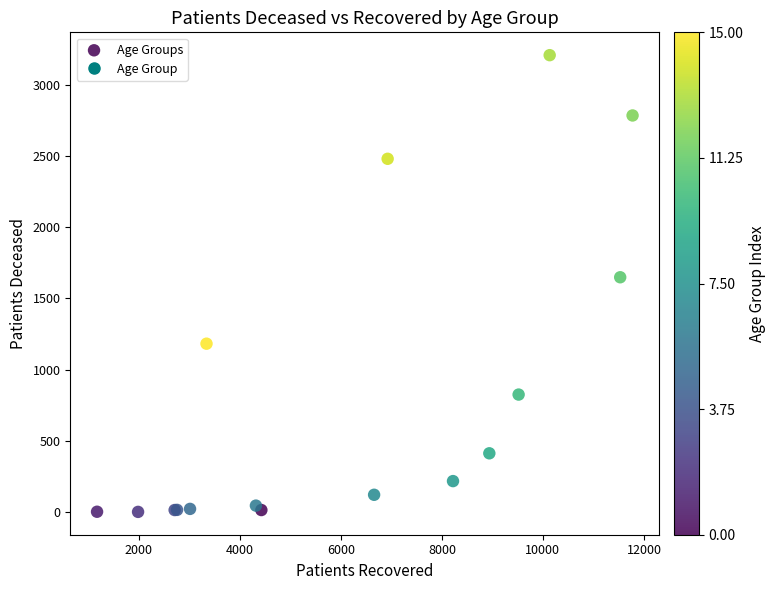

What Y value in the scatter plot is closest to 1605?

1649